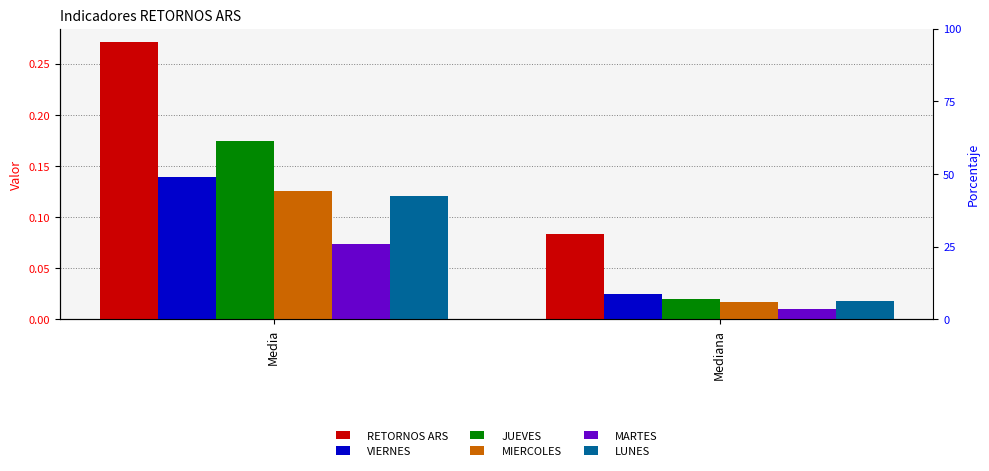

Is it true that MIERCOLES equals 0.0 at Mediana?

False